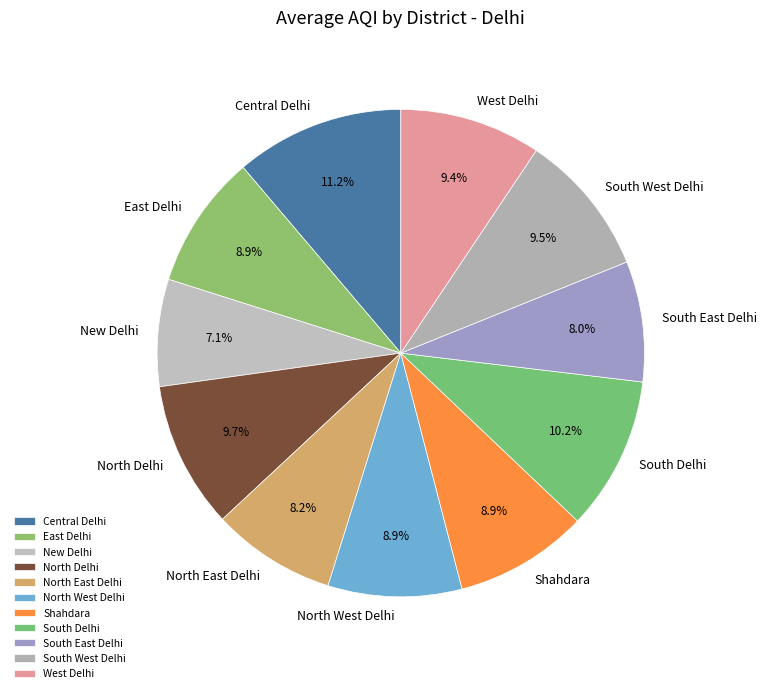

Count the number of slices in the pie.

11